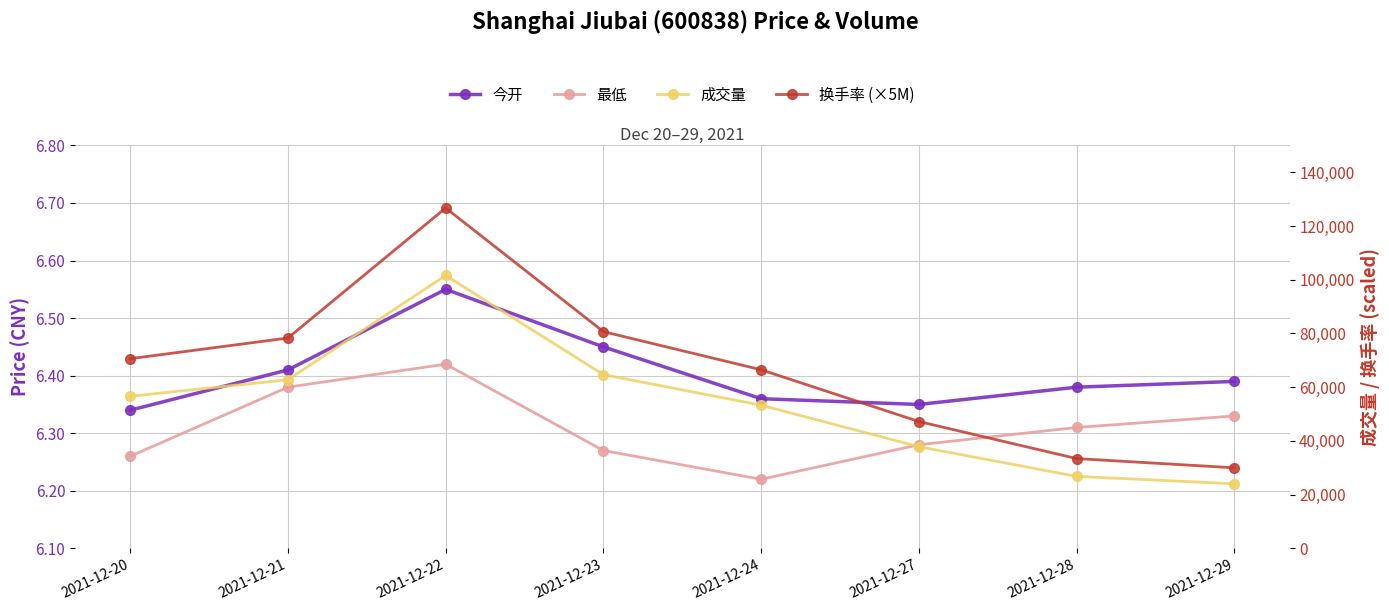

Is it true that 换手率 (×5M) equals 90940.5 at 2021-12-24?

False